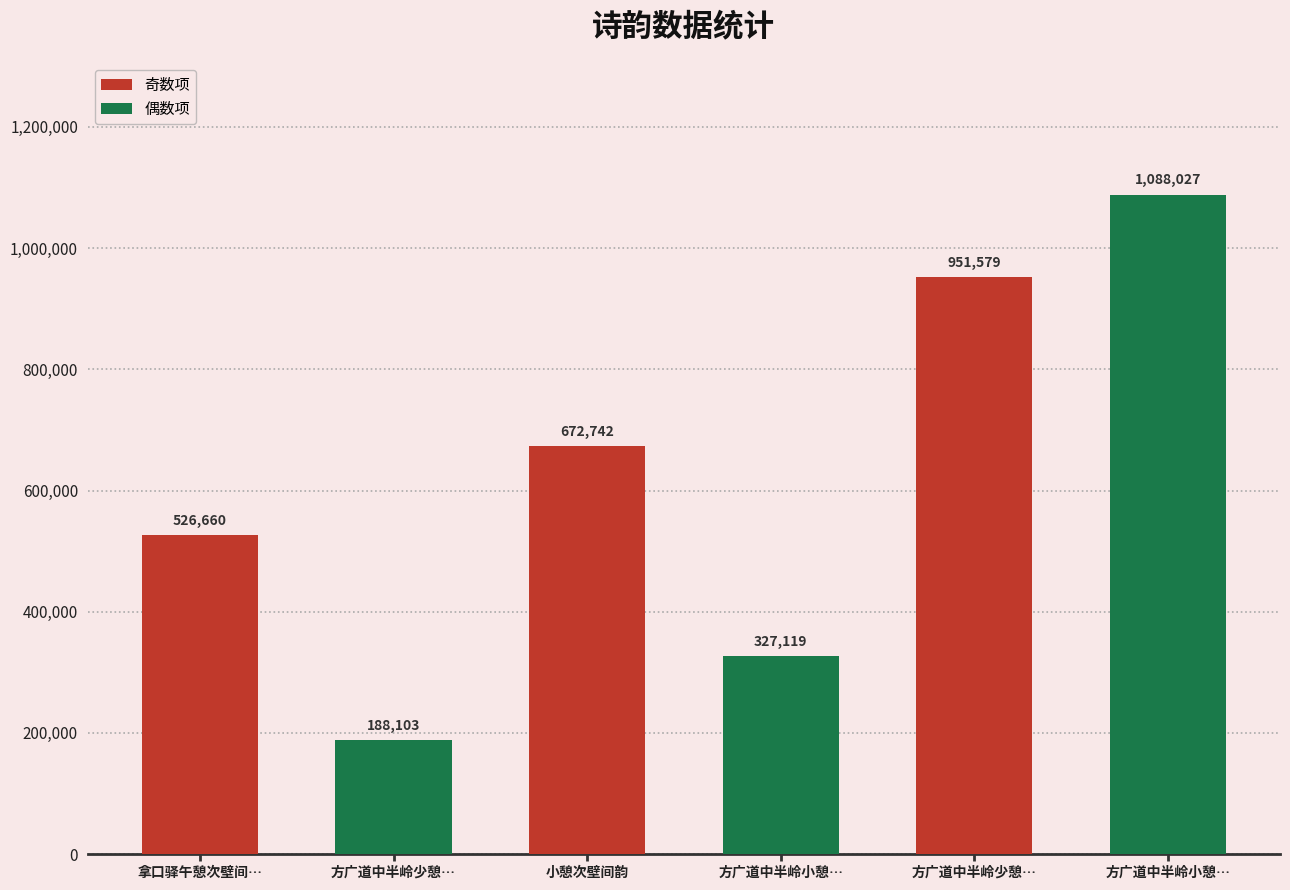

Does the chart contain any negative values?

No